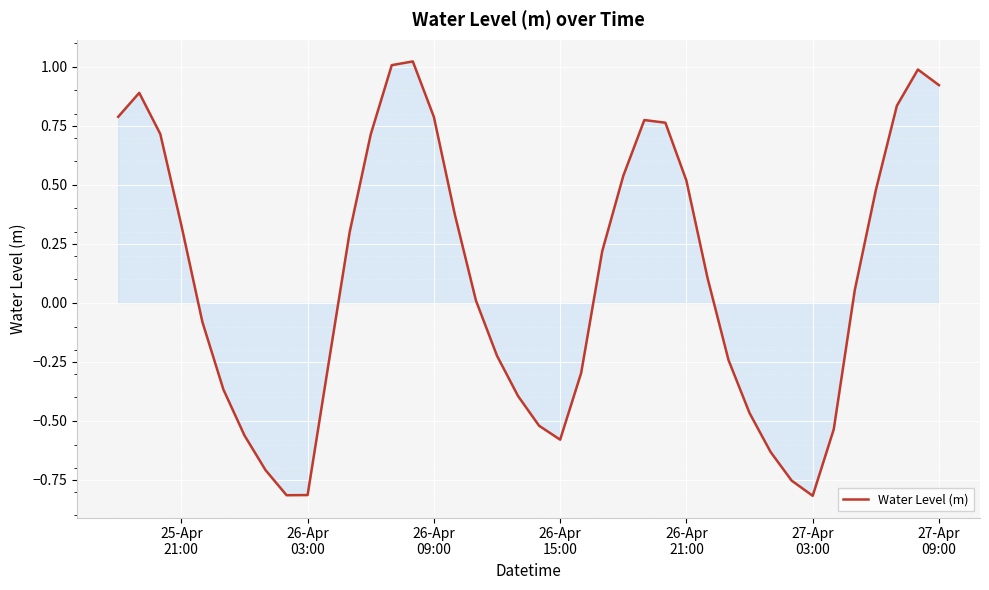

What is the difference between the maximum and minimum values?

1.8